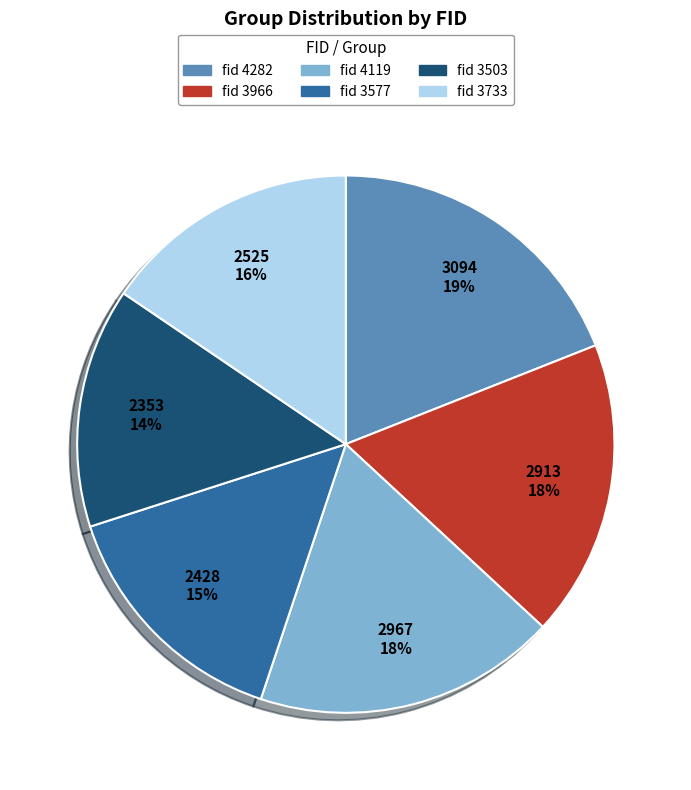

Is there a majority slice in this chart?

No